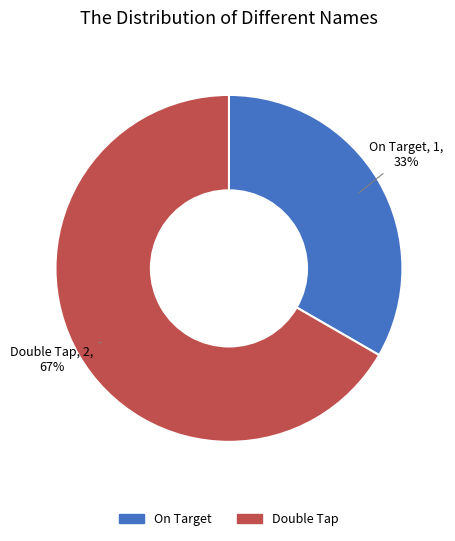

Which slice is the smallest?

On Target